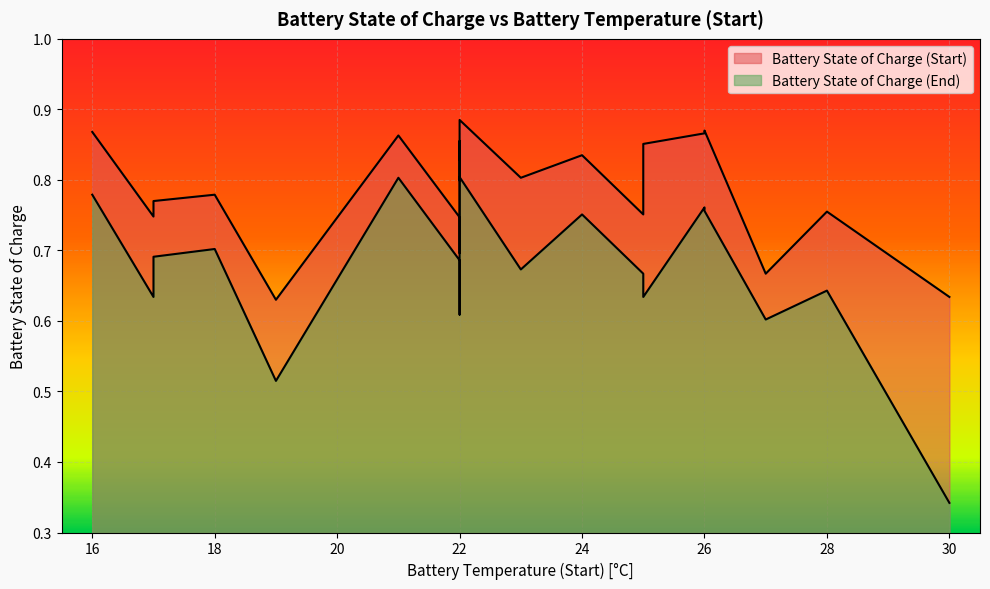

Rank the series by their maximum value, from lowest to highest.

Battery State of Charge (End), Battery State of Charge (Start)